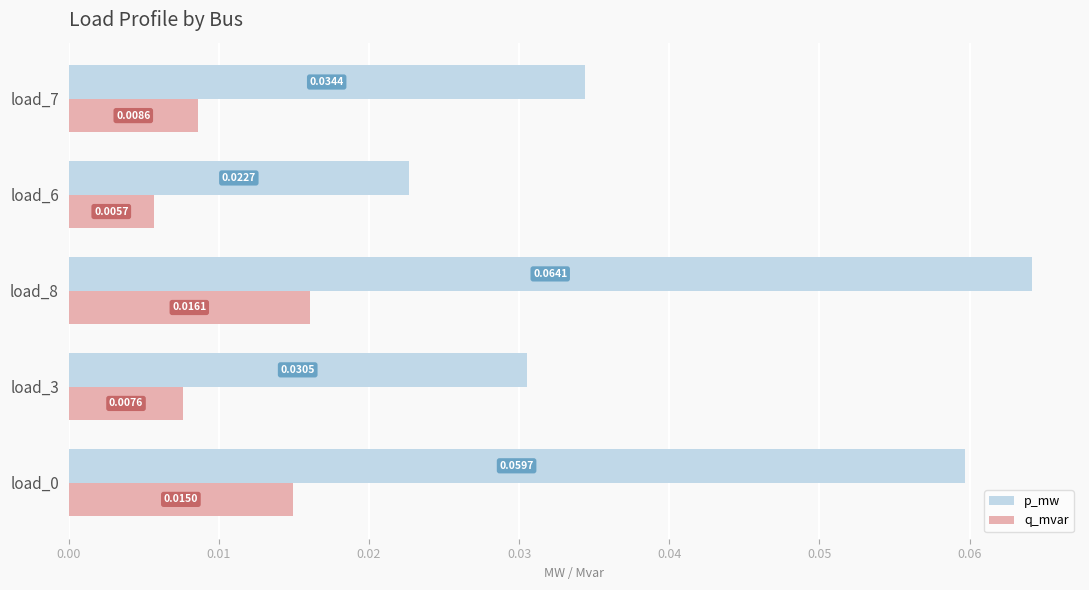

Which series has the largest total across all categories?

p_mw